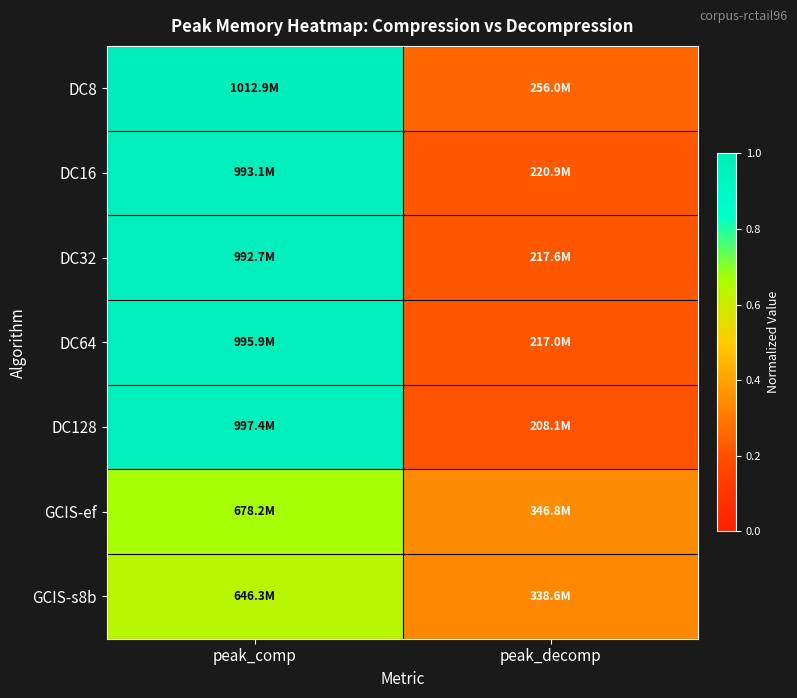

Which series changed the most between peak_comp and peak_decomp?

DC128